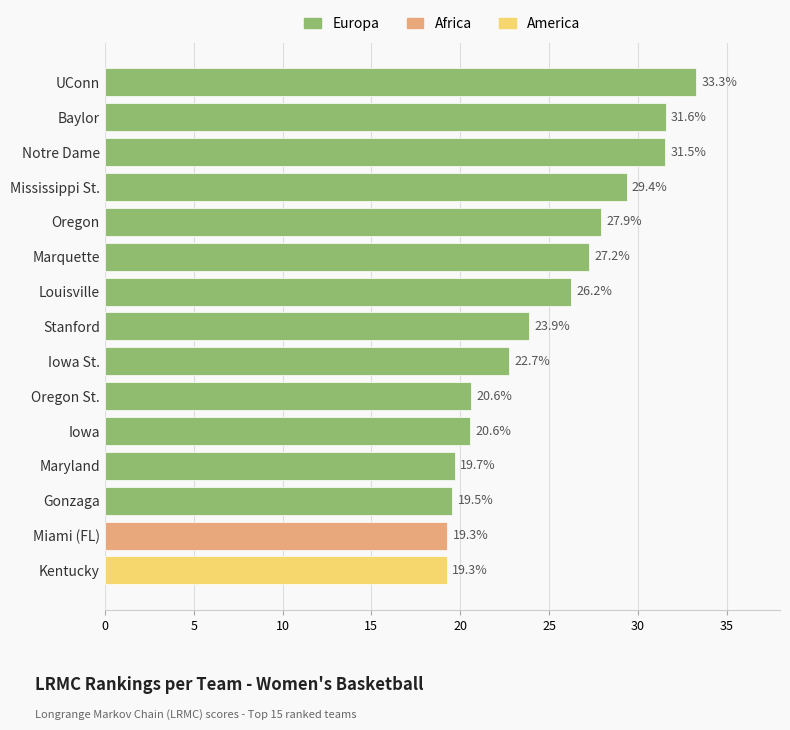

Where is the data nearest to the value 26?

Louisville